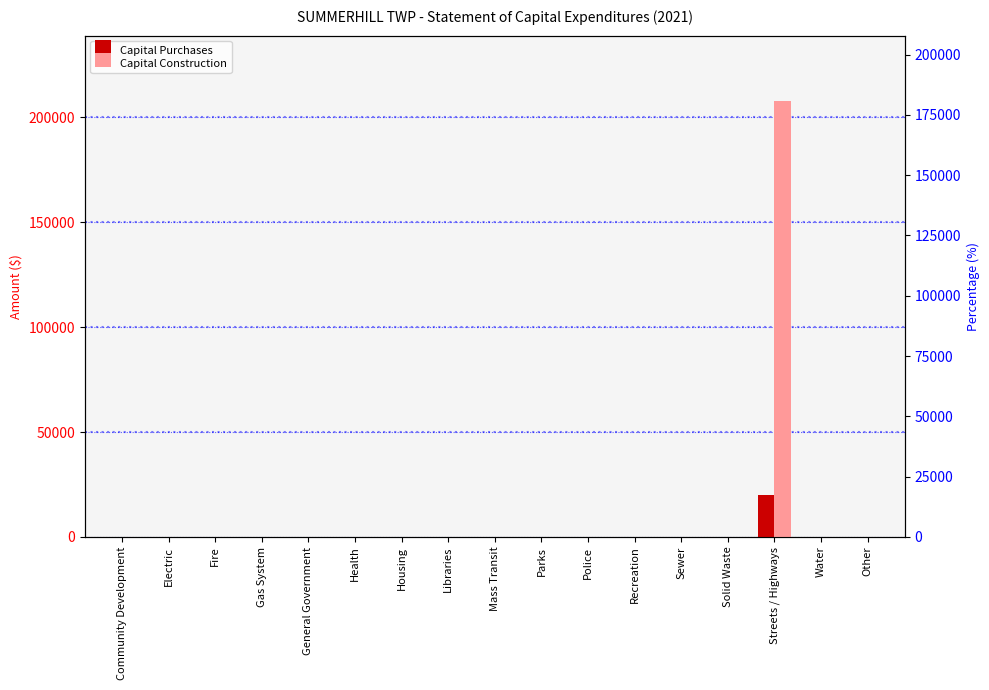

True or false: Capital Purchases has a value of 30265 at Streets / Highways.

False